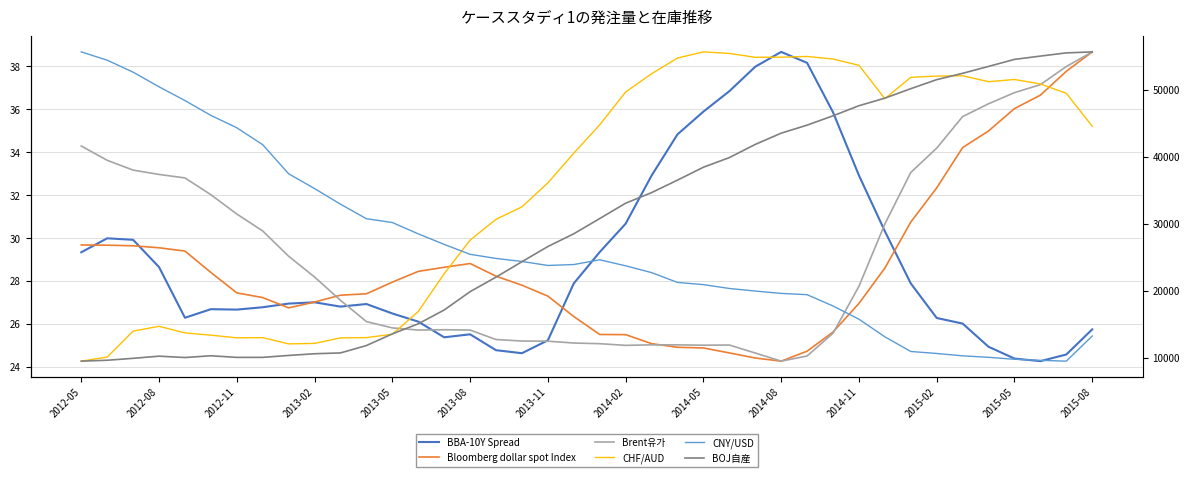

Which series has the largest total across all categories?

BOJ自産